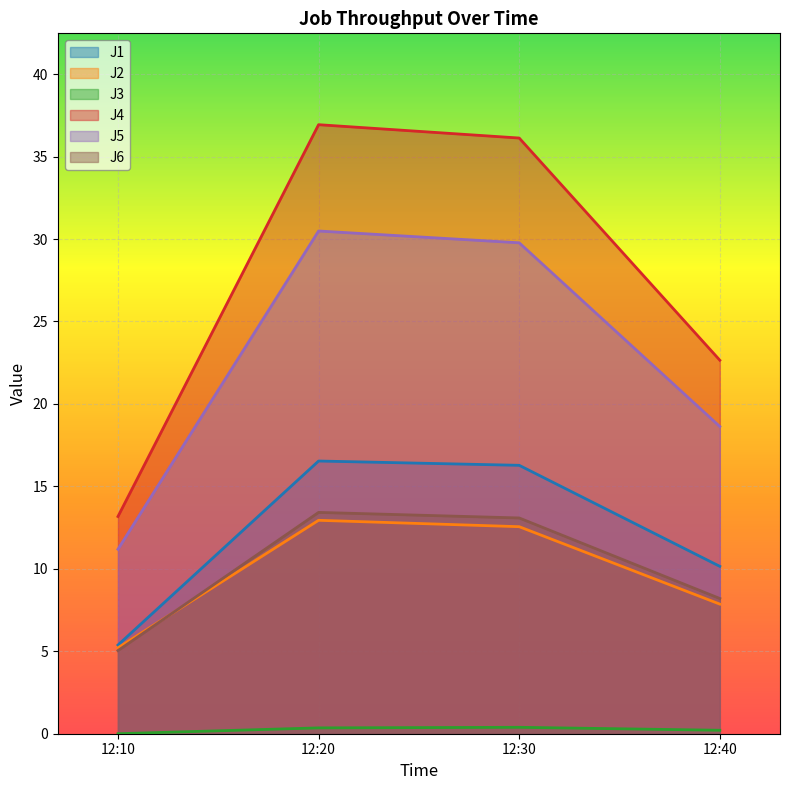

The J1 series shows 16.5 at 12:20. True or false?

True